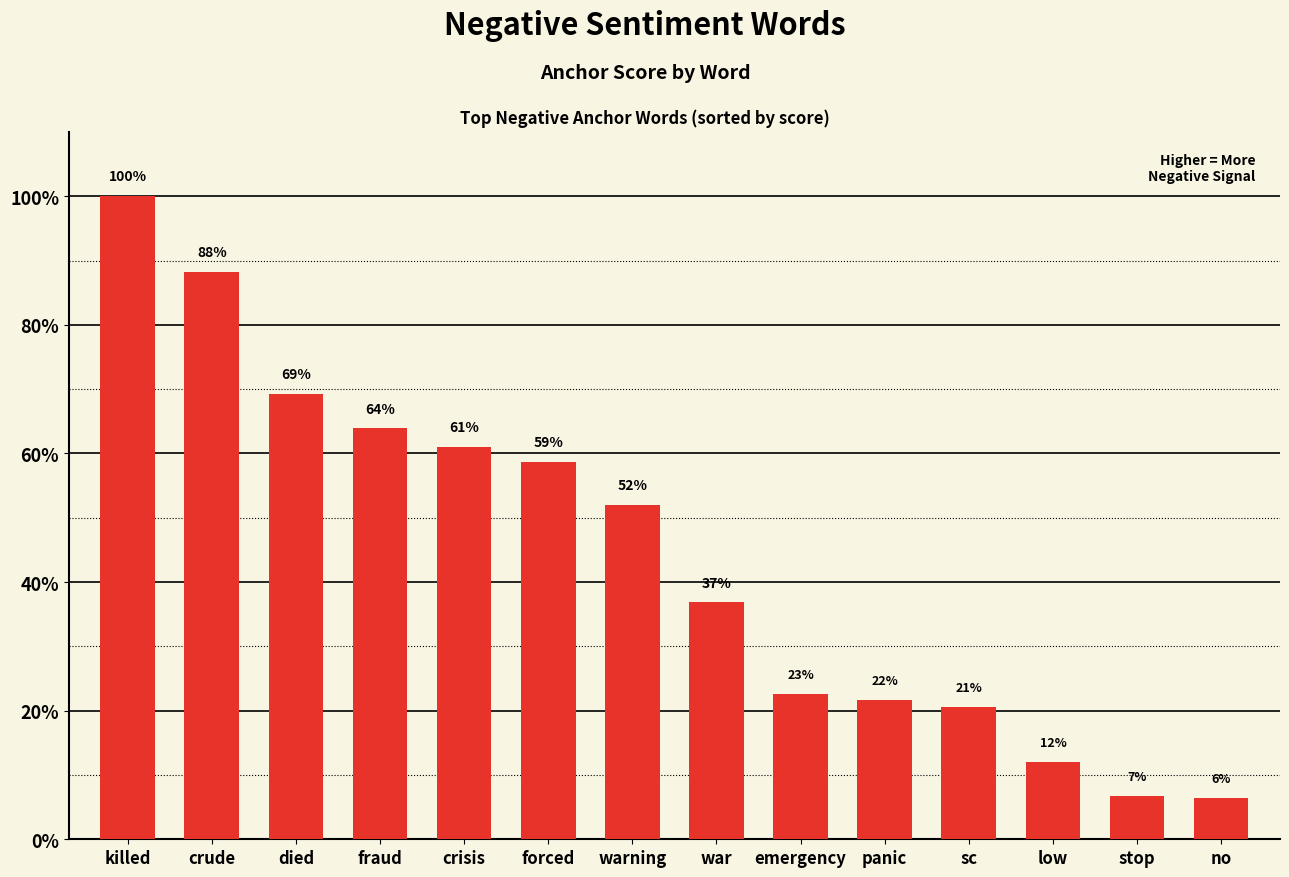

Is it true that the value at low is 0.1?

True